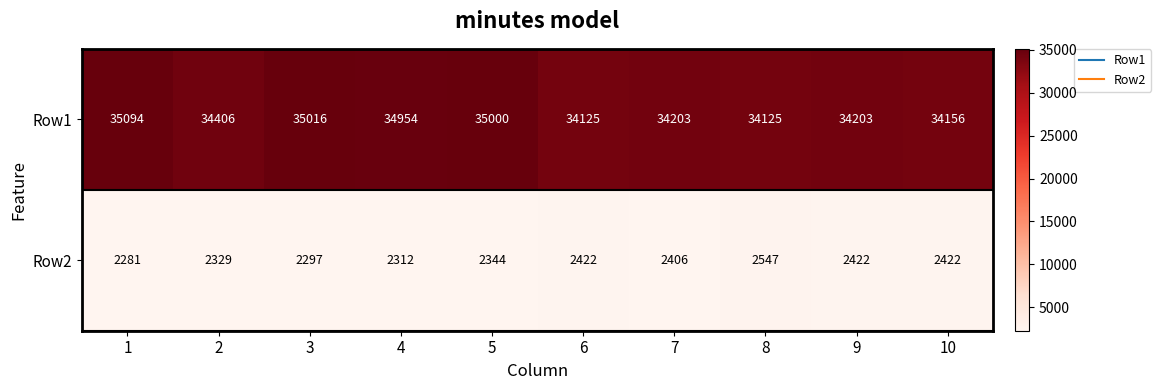

Which series has the largest range (max minus min)?

Row1